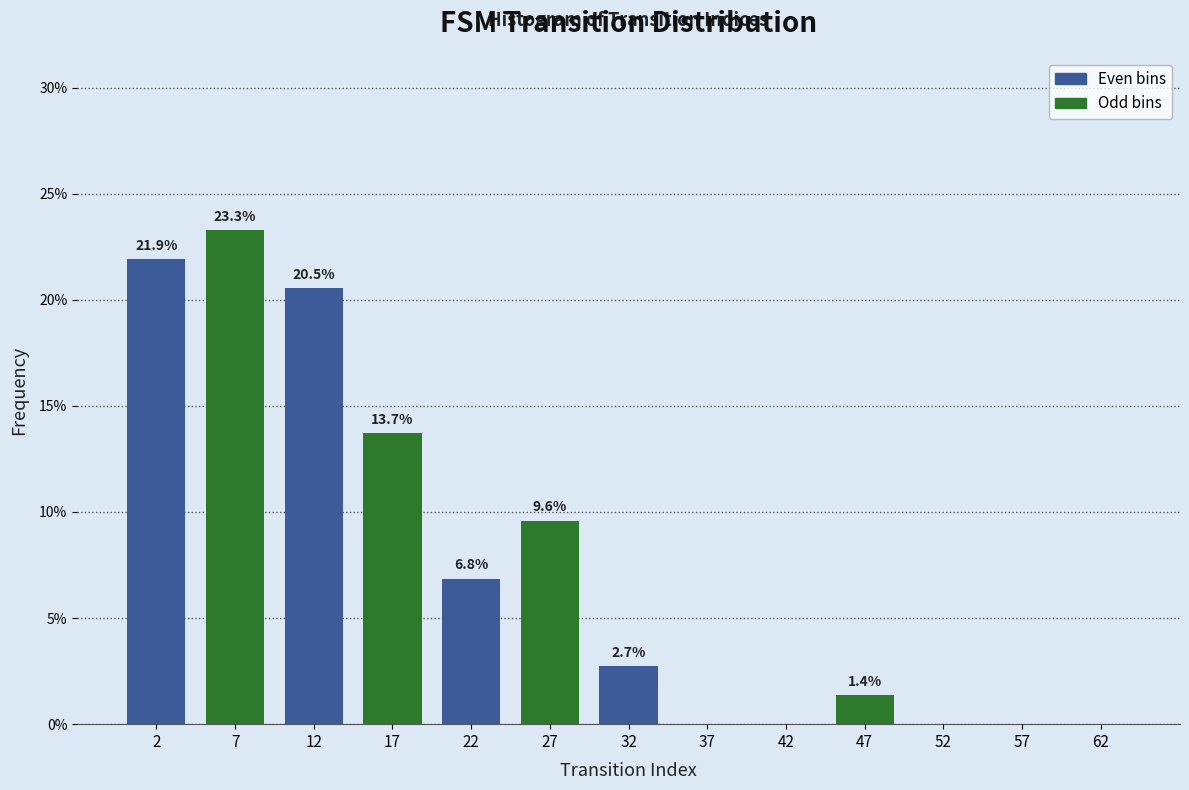

Over which range of the x-axis is the bar tallest?

5 to 10